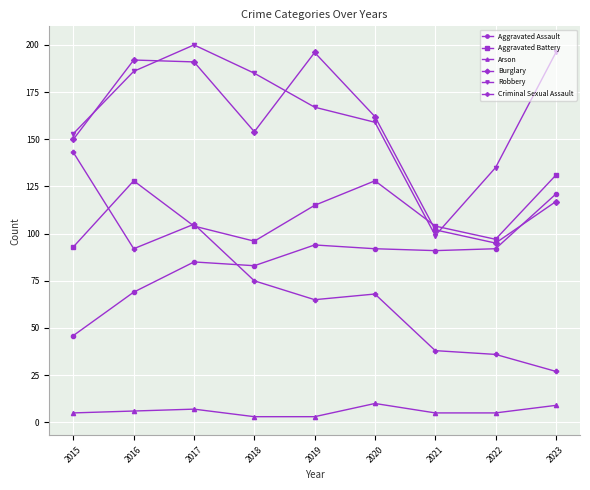

How many values in the Aggravated Assault series are below 91?

4